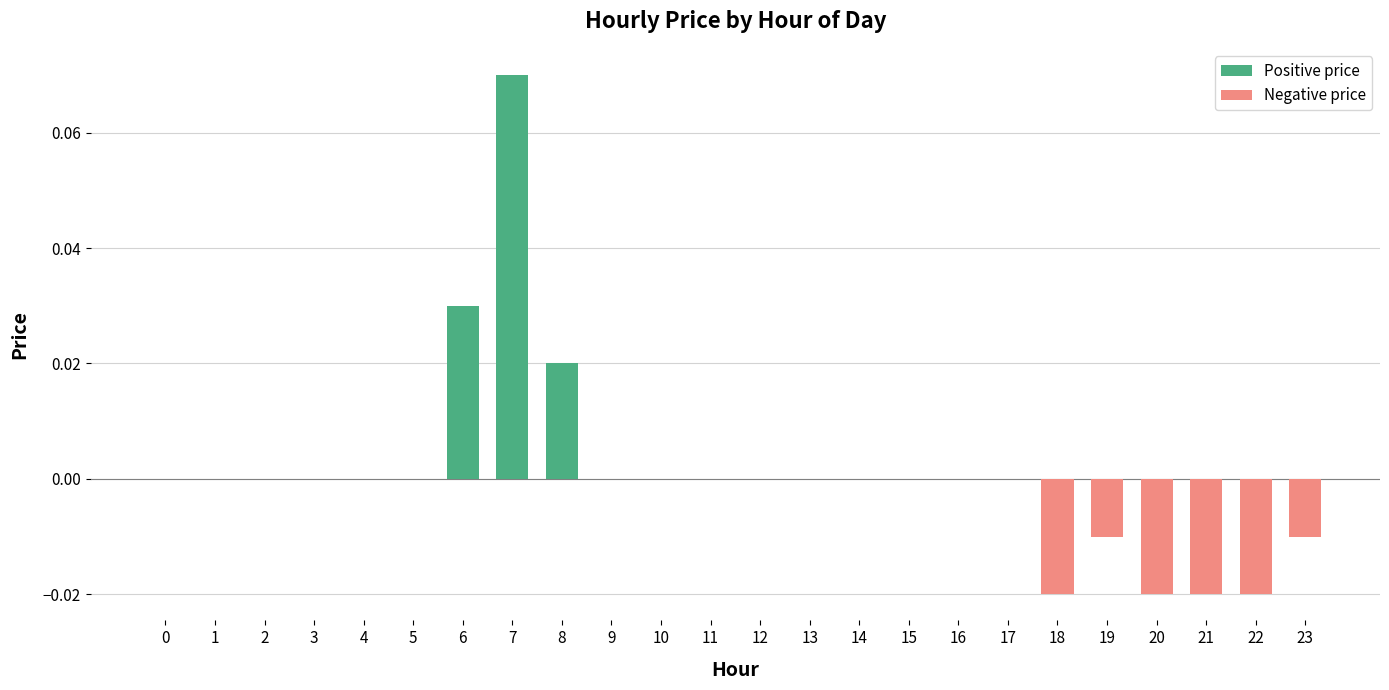

At which category does the chart reach its peak across all series?

7